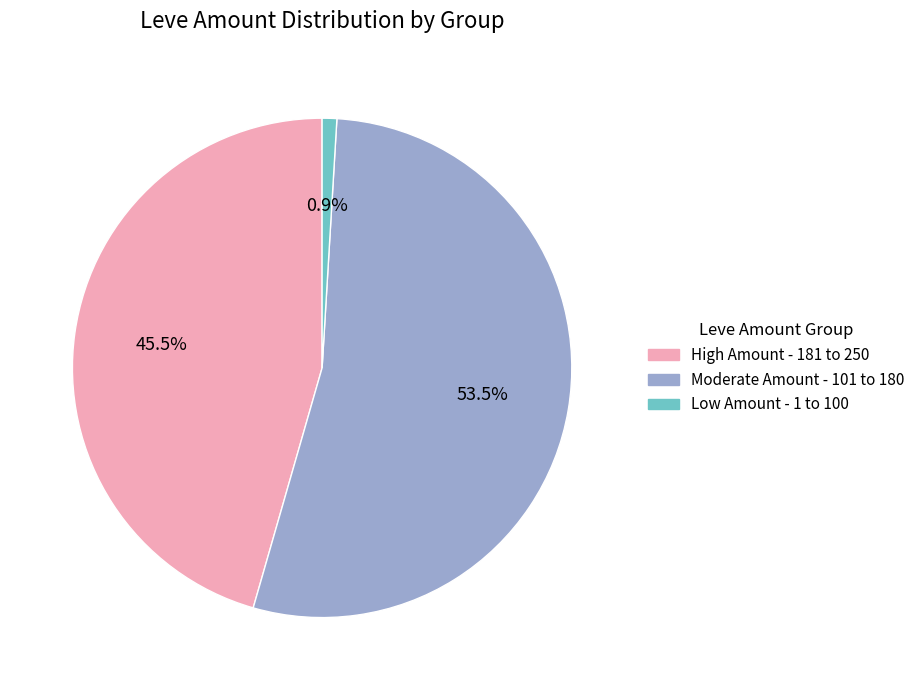

Is there a majority slice in this chart?

Yes